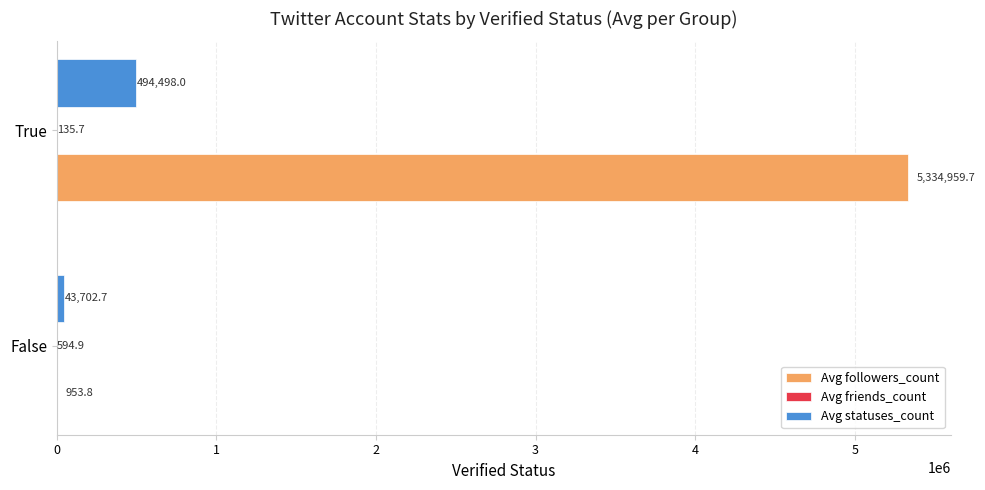

What is the average value of the Avg followers_count series?

2667956.8